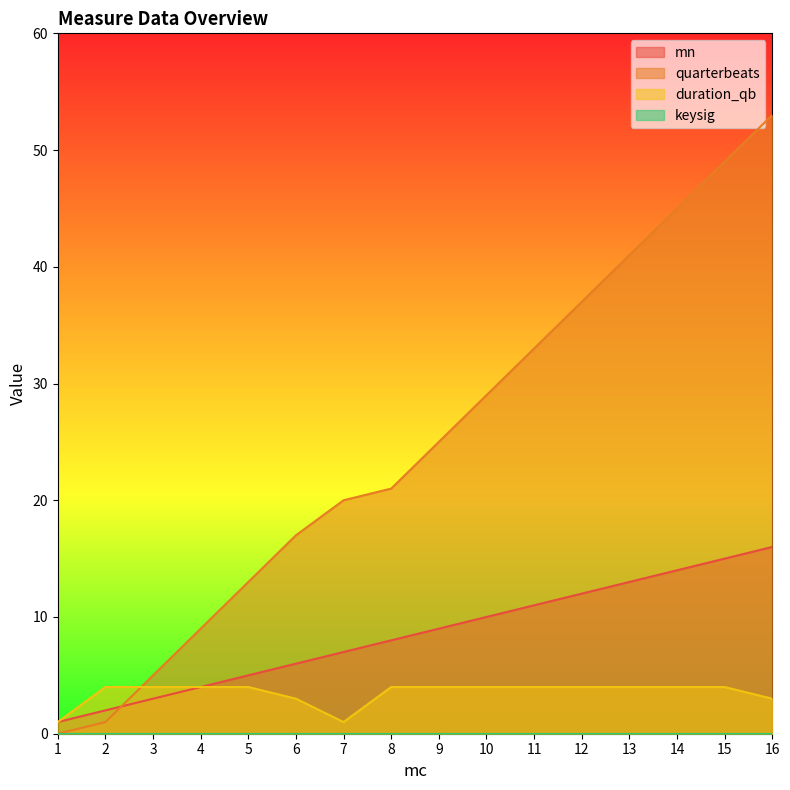

Between 1 and 7, which series saw the biggest shift?

quarterbeats